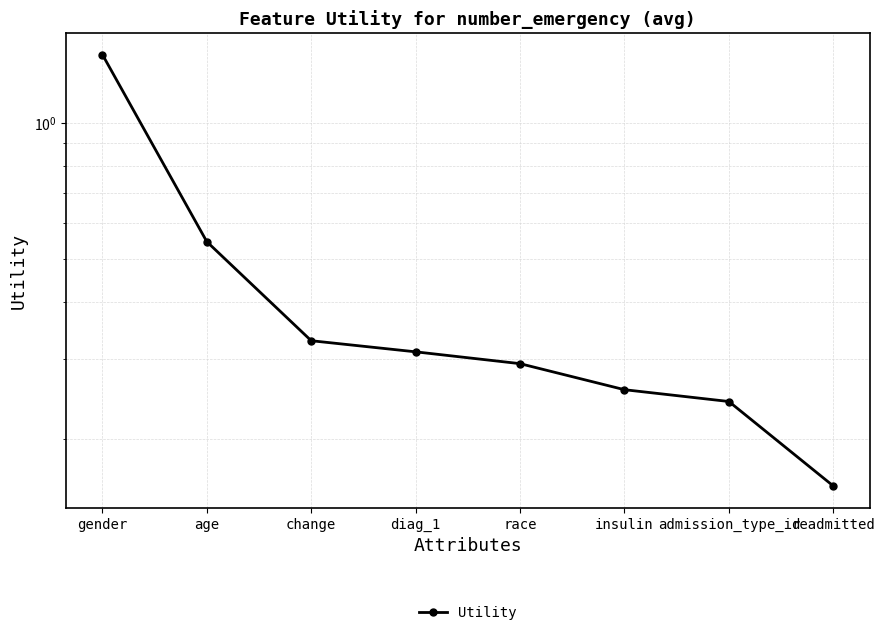

Reading right to left, list all the values displayed in this chart.

readmitted=0.2	admission_type_id=0.2	insulin=0.3	race=0.3	diag_1=0.3	change=0.3	age=0.5	gender=1.4